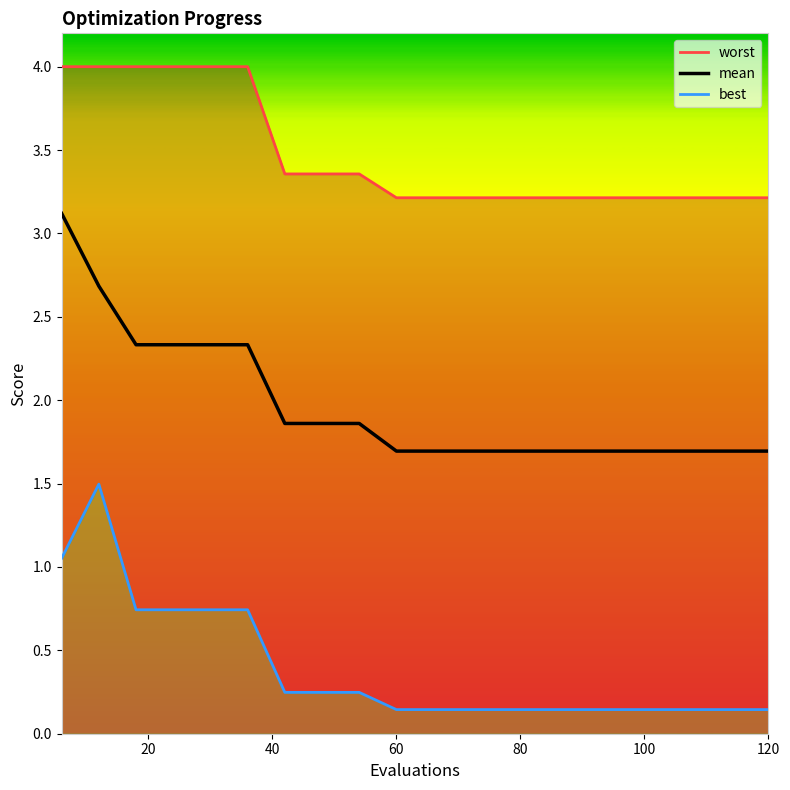

What is the highest value of the mean series?

3.1